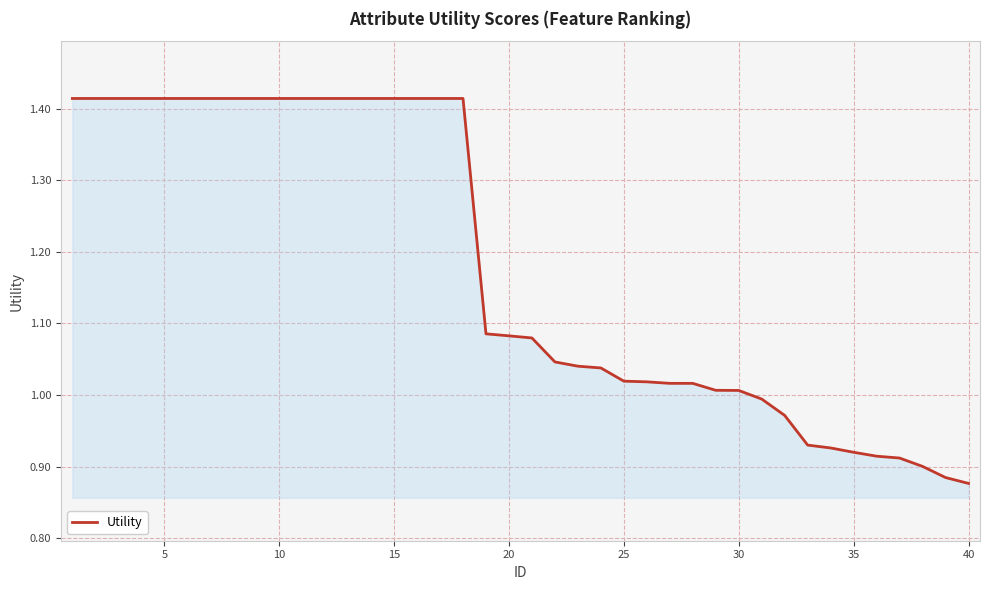

What is the minimum value shown in the chart?

0.9